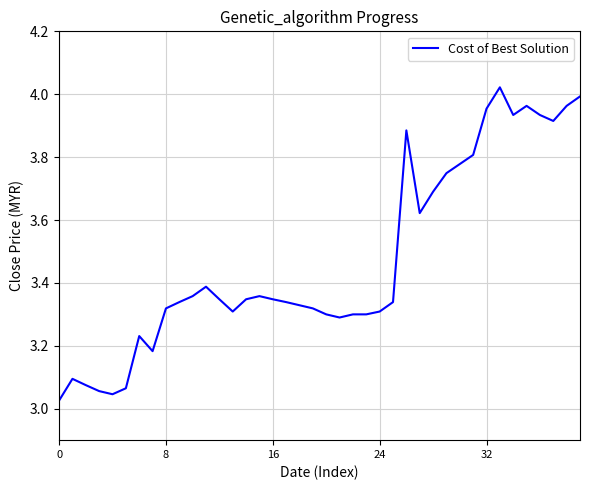

What is the difference between the maximum and minimum values?

1.0